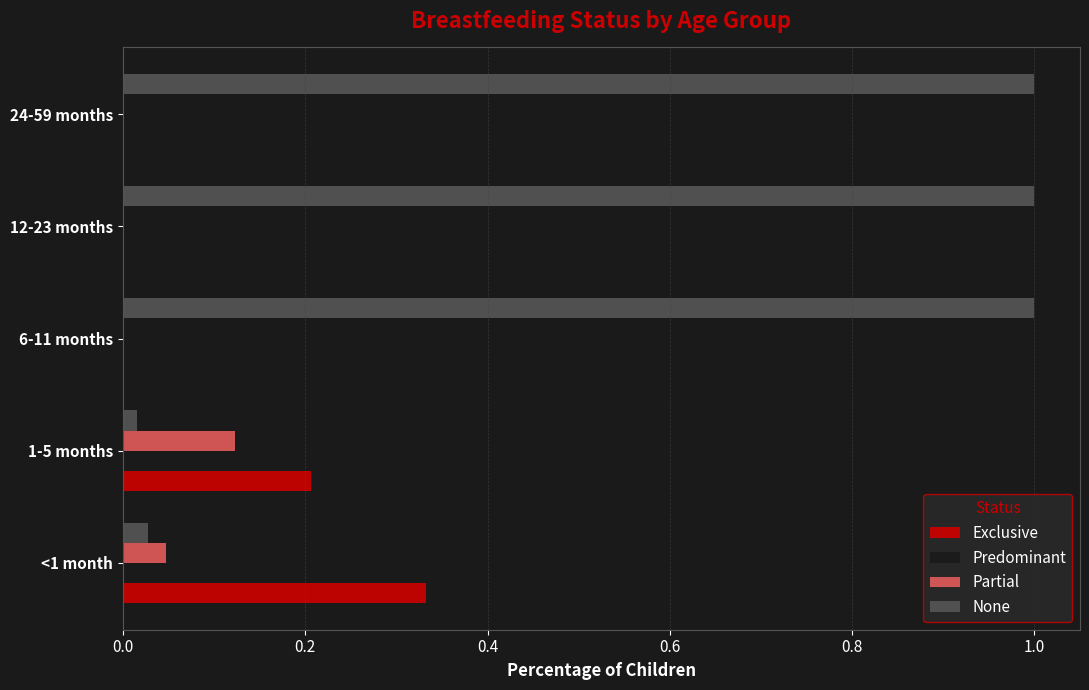

Which series changed the most between <1 month and 6-11 months?

None